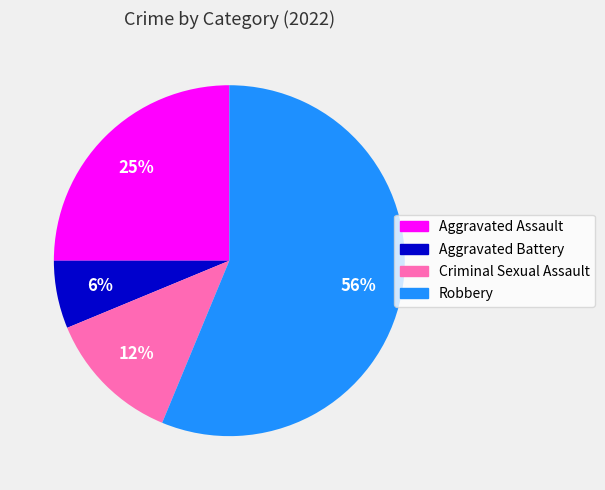

True or false: Aggravated Battery accounts for 6% of the total.

True